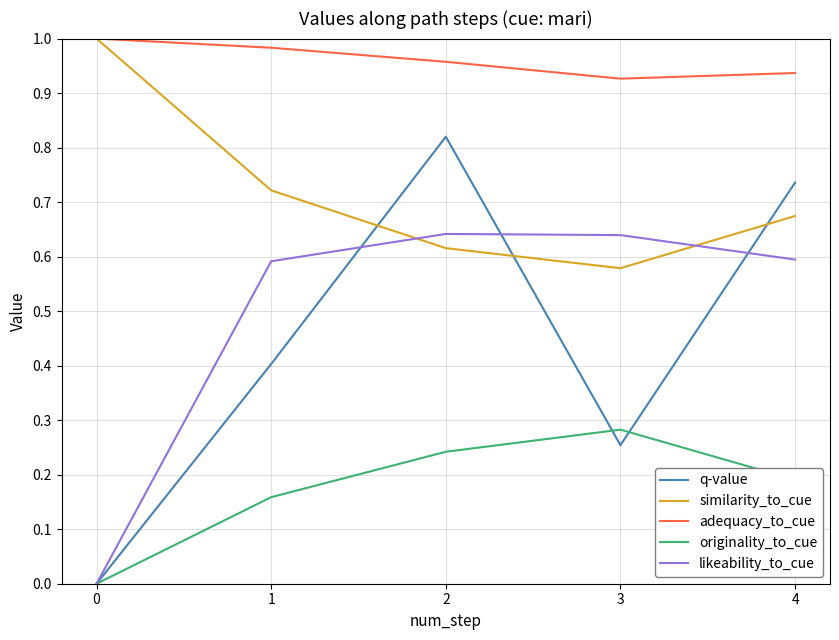

True or false: originality_to_cue and adequacy_to_cue intersect in this chart.

False